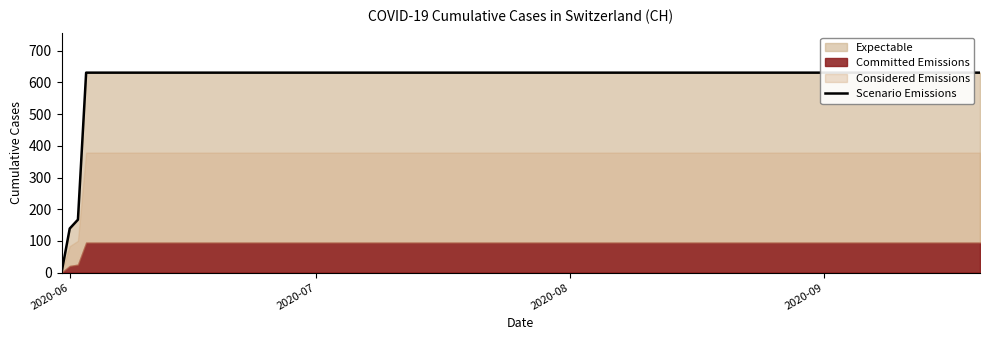

Does the chart have visible grid lines?

No